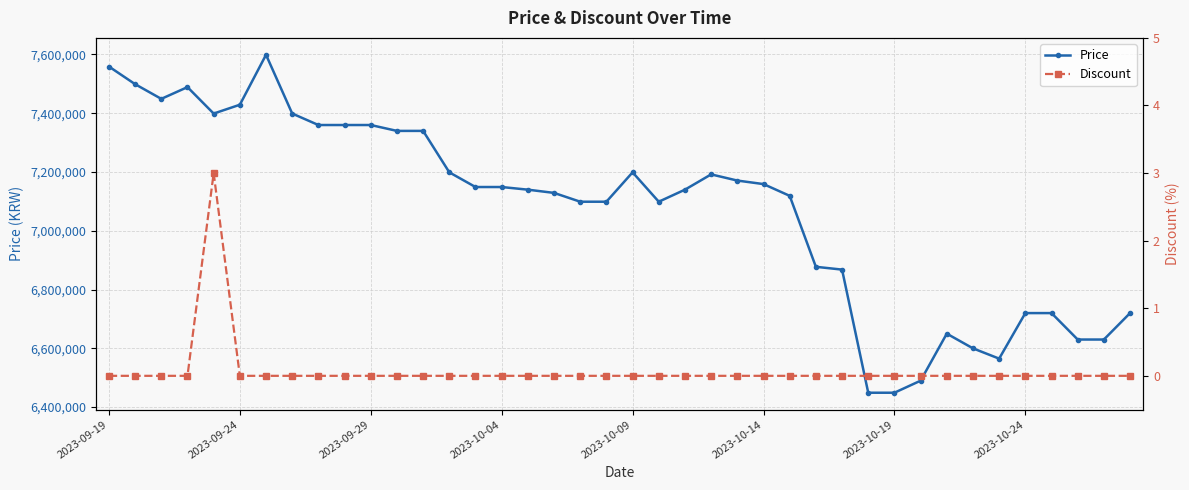

True or false: Price has more than 0 points higher than both neighbors.

True